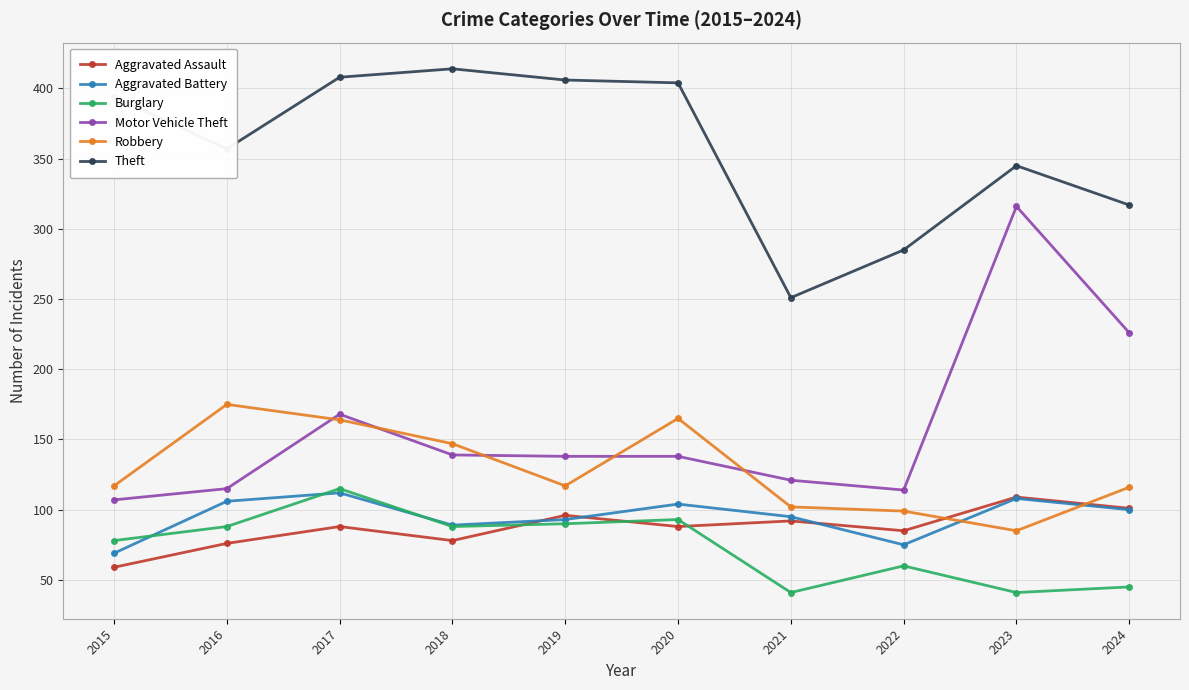

What is the total value across all series at 2018?

955